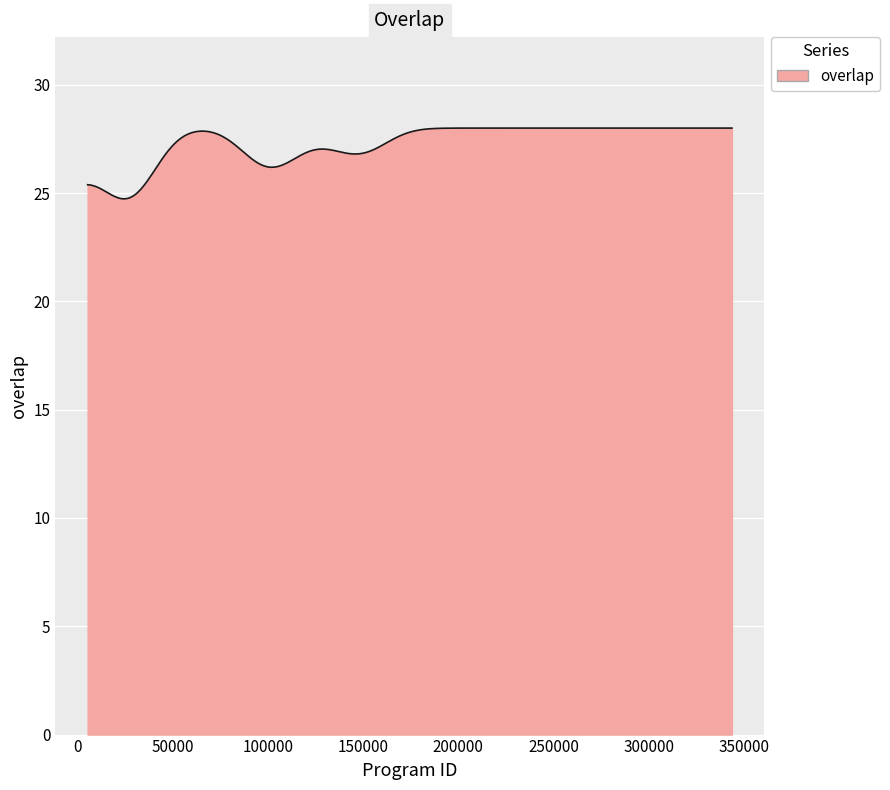

What is the smallest value displayed?

24.7